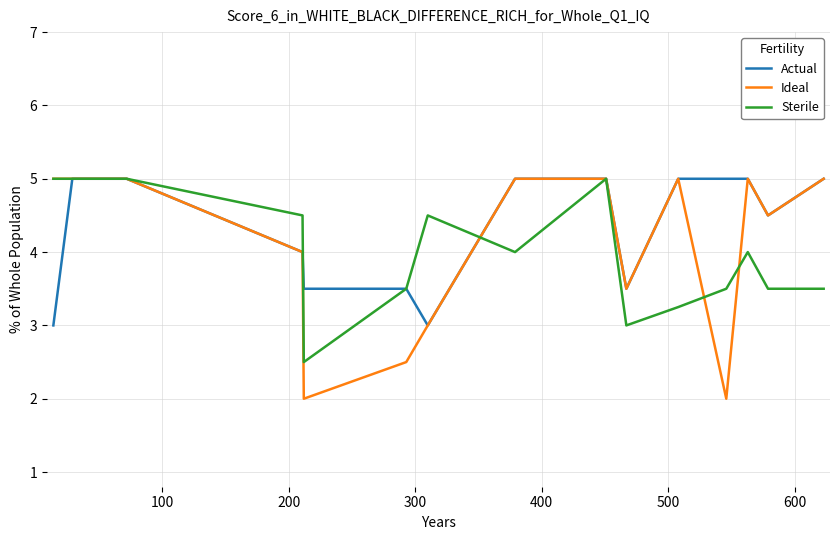

Is this an area chart (filled region under the line)?

No